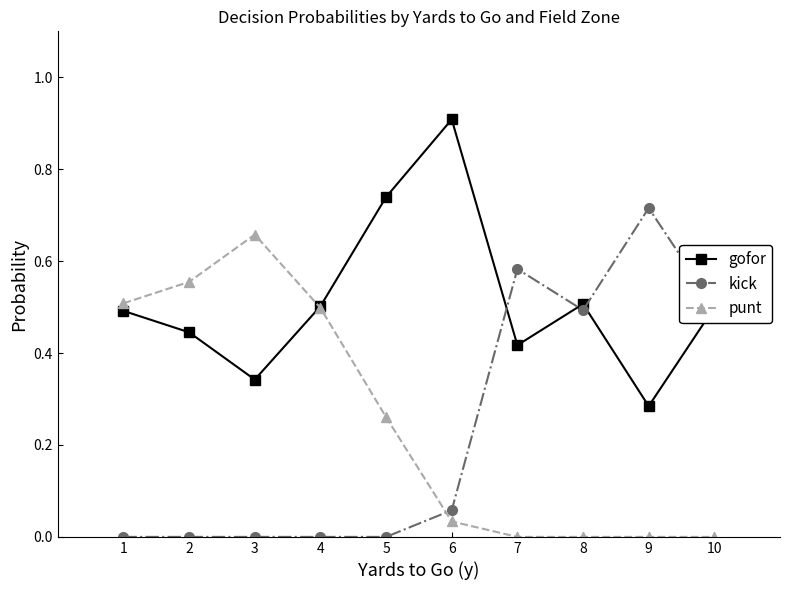

Which series has the largest total across all categories?

gofor